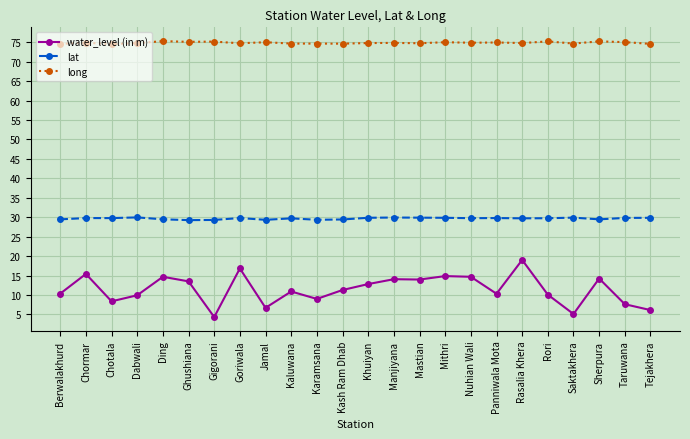

What is the total value across all series at Panniwala Mota?

115.0